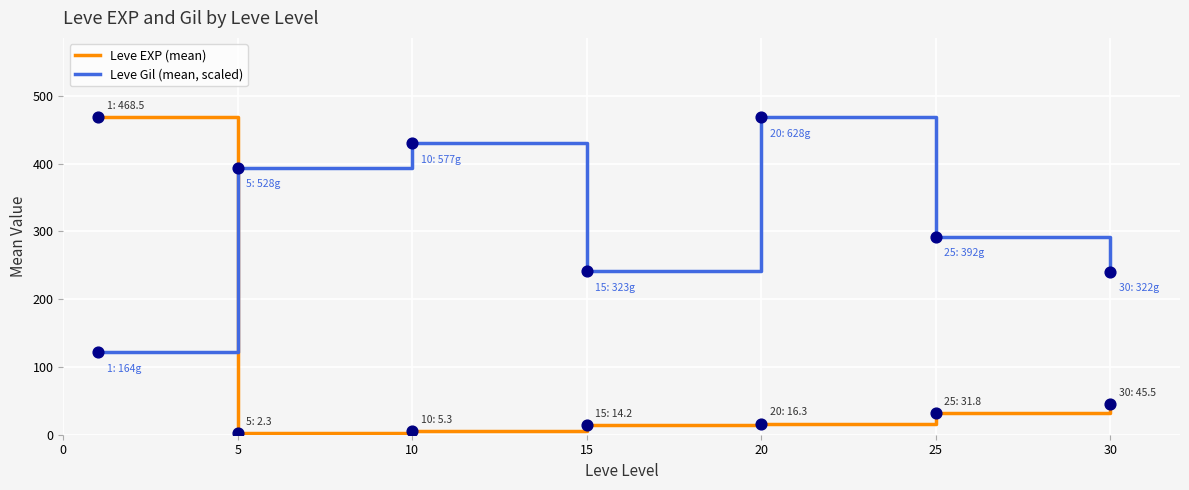

Which series has the largest range (max minus min)?

Leve EXP (mean)